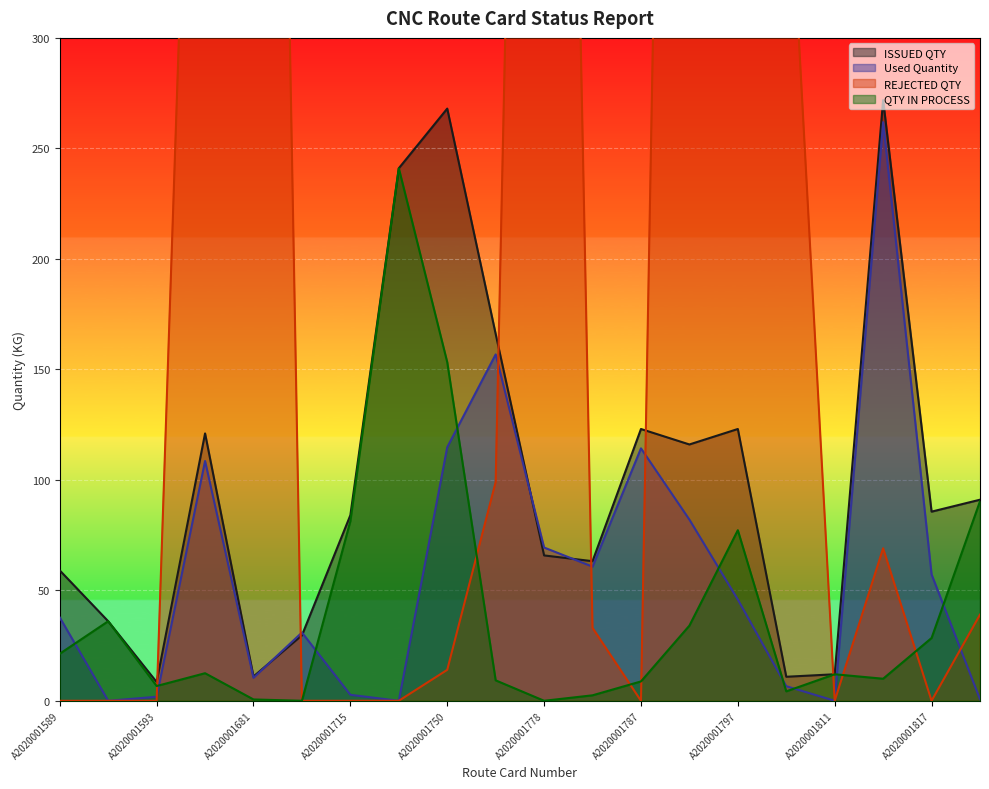

How many data points in Used Quantity are above 45?

10